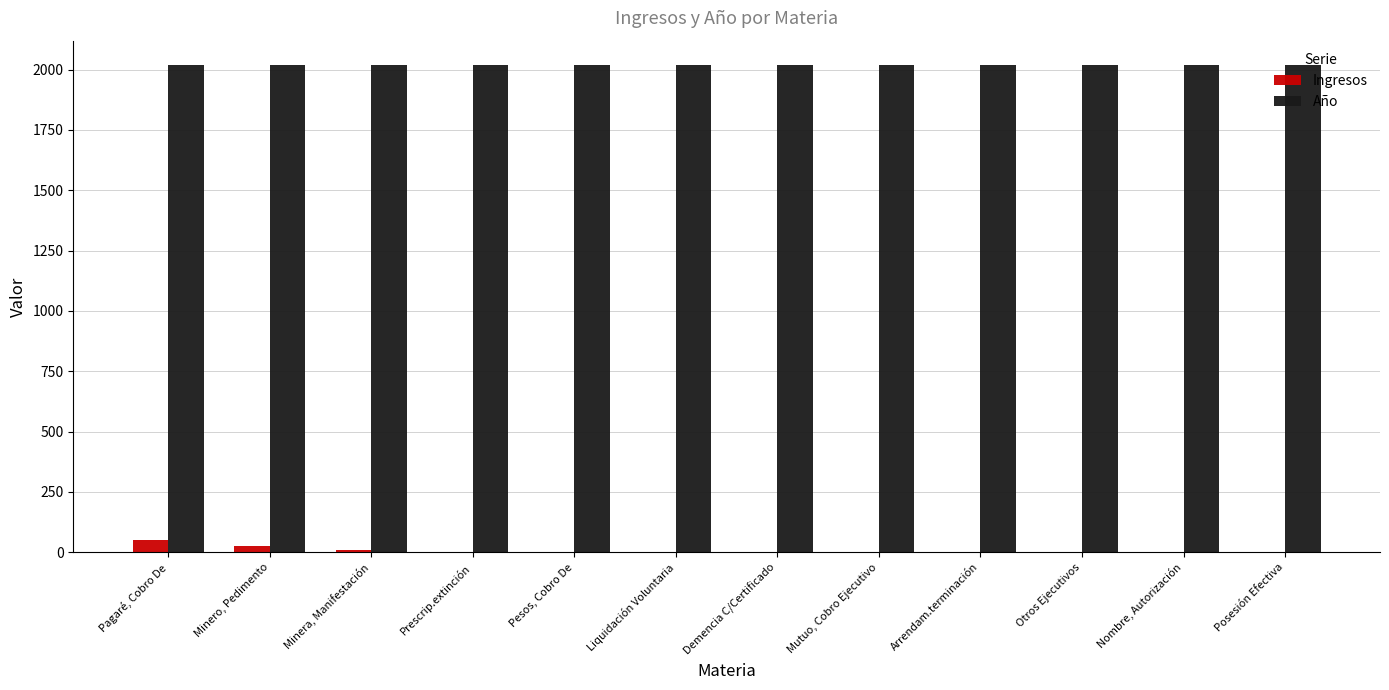

What is the maximum value shown in the chart?

2019